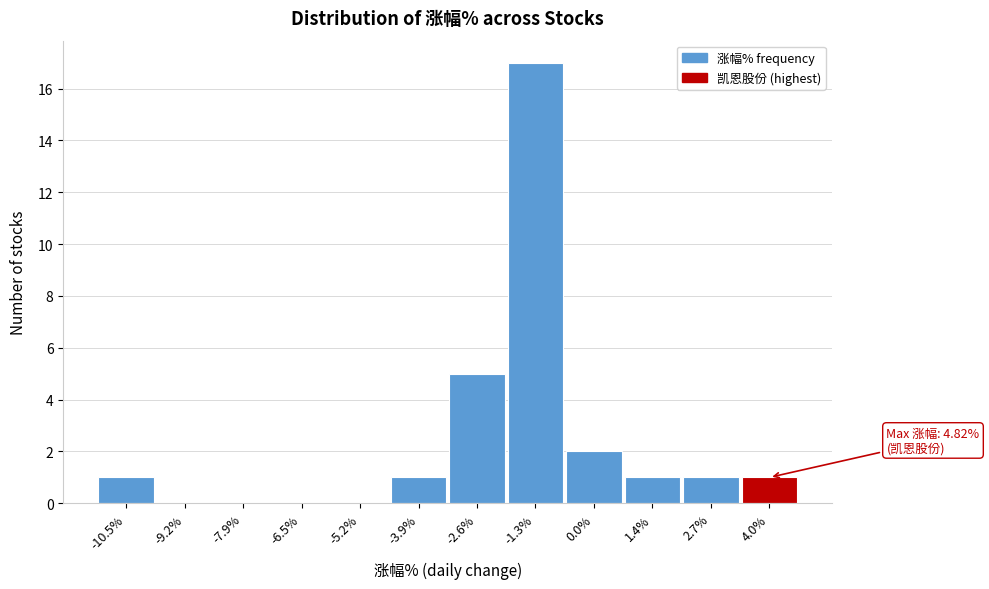

Reading left to right, transcribe all the data shown in this chart.

-10.5%=1	-9.2%=0	-7.9%=0	-6.5%=0	-5.2%=0	-3.9%=1	-2.6%=5	-1.3%=17	0.0%=2	1.4%=1	2.7%=1	4.0%=1